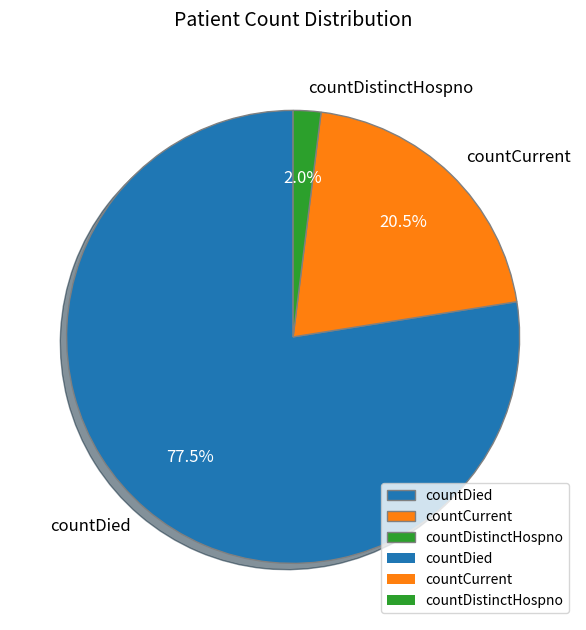

Is countDied the majority of the pie?

Yes